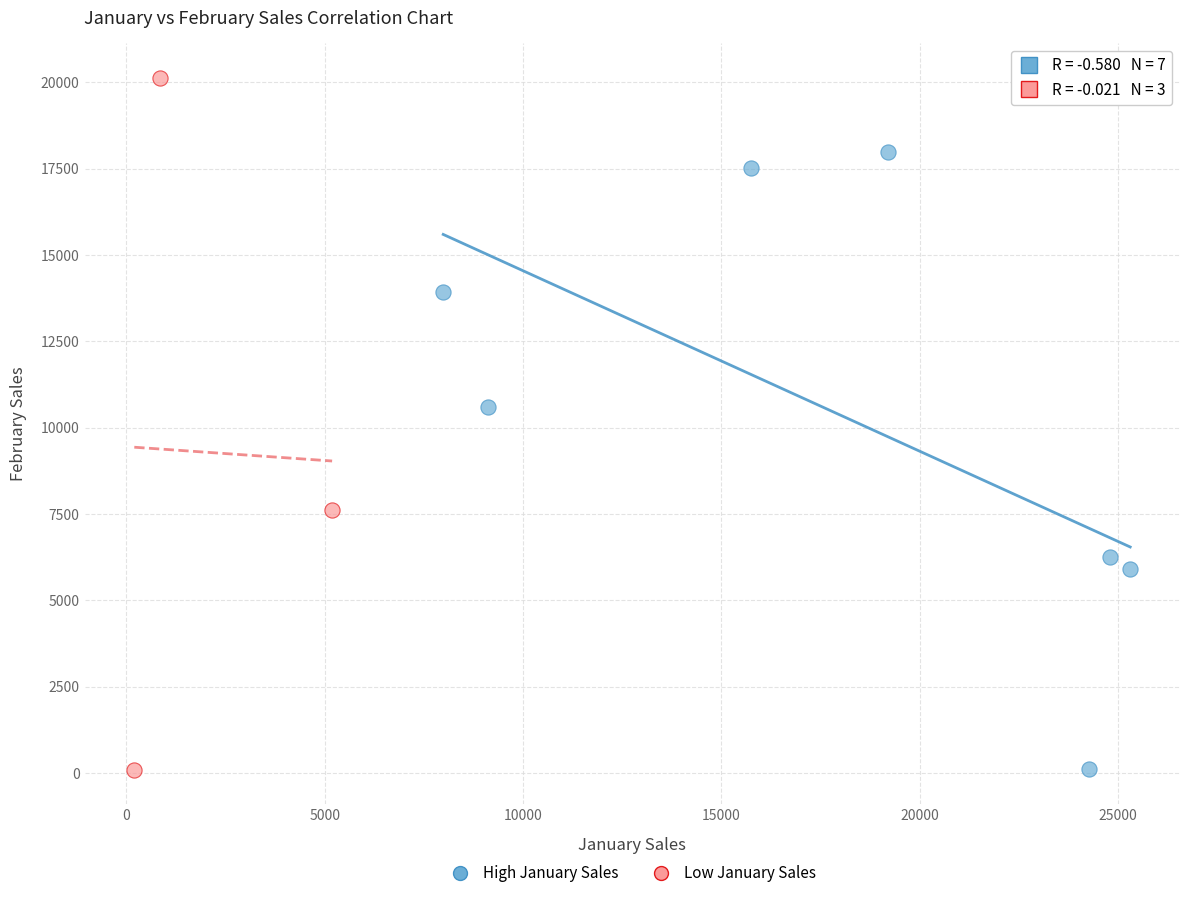

Which series contains the highest Y value?

Low January Sales